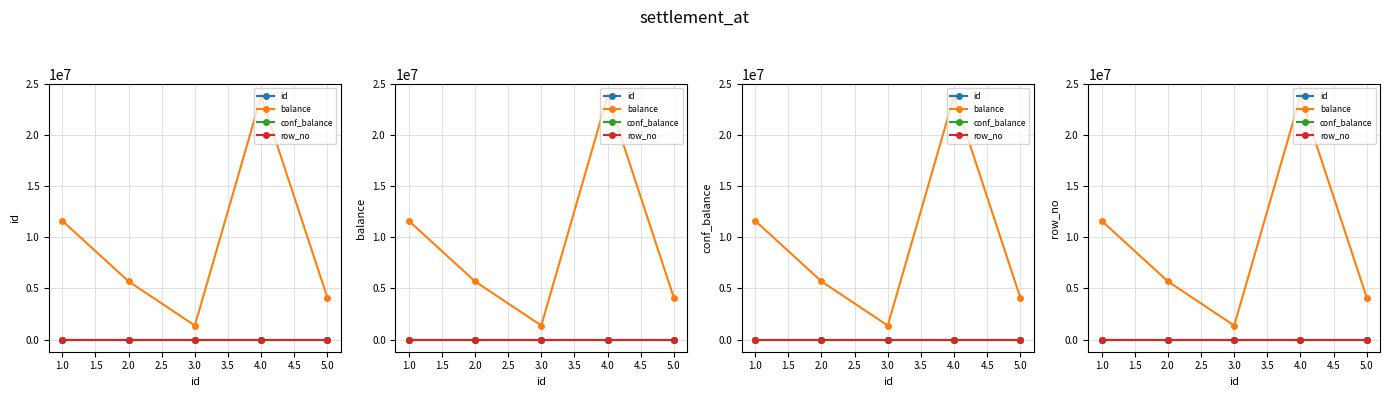

What is the average value of the balance series?

9321188